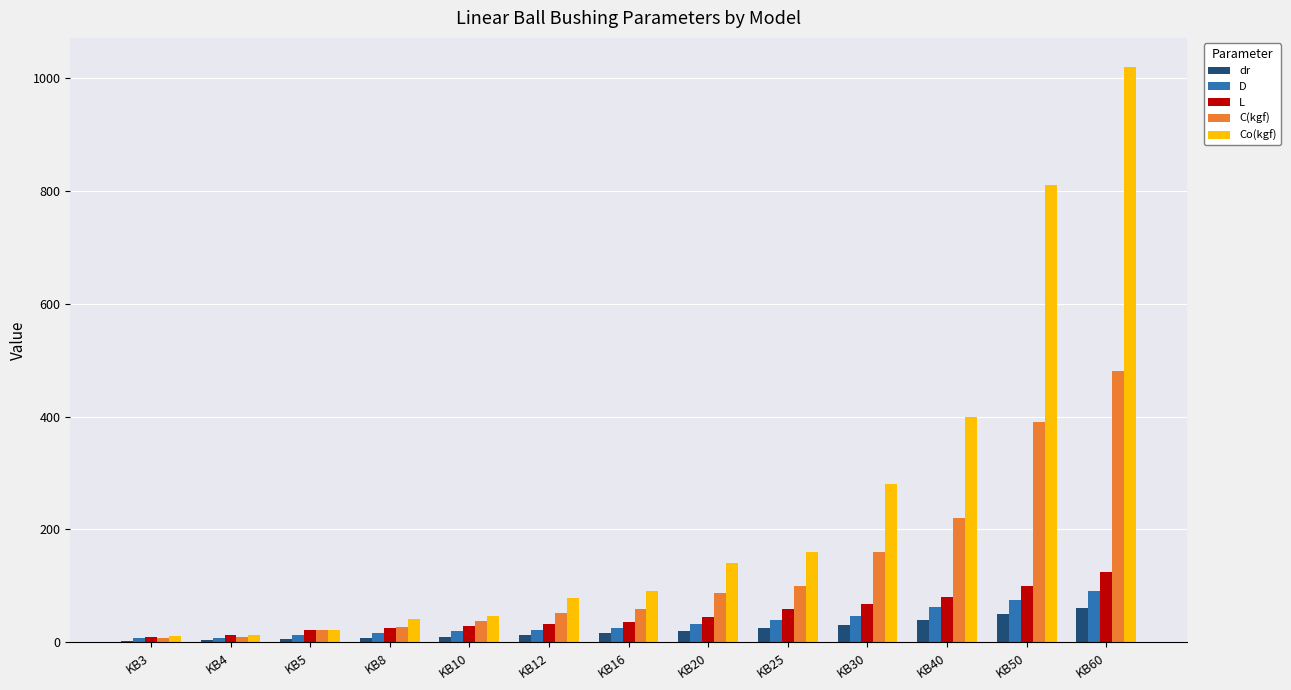

How many series are shown in this chart?

5